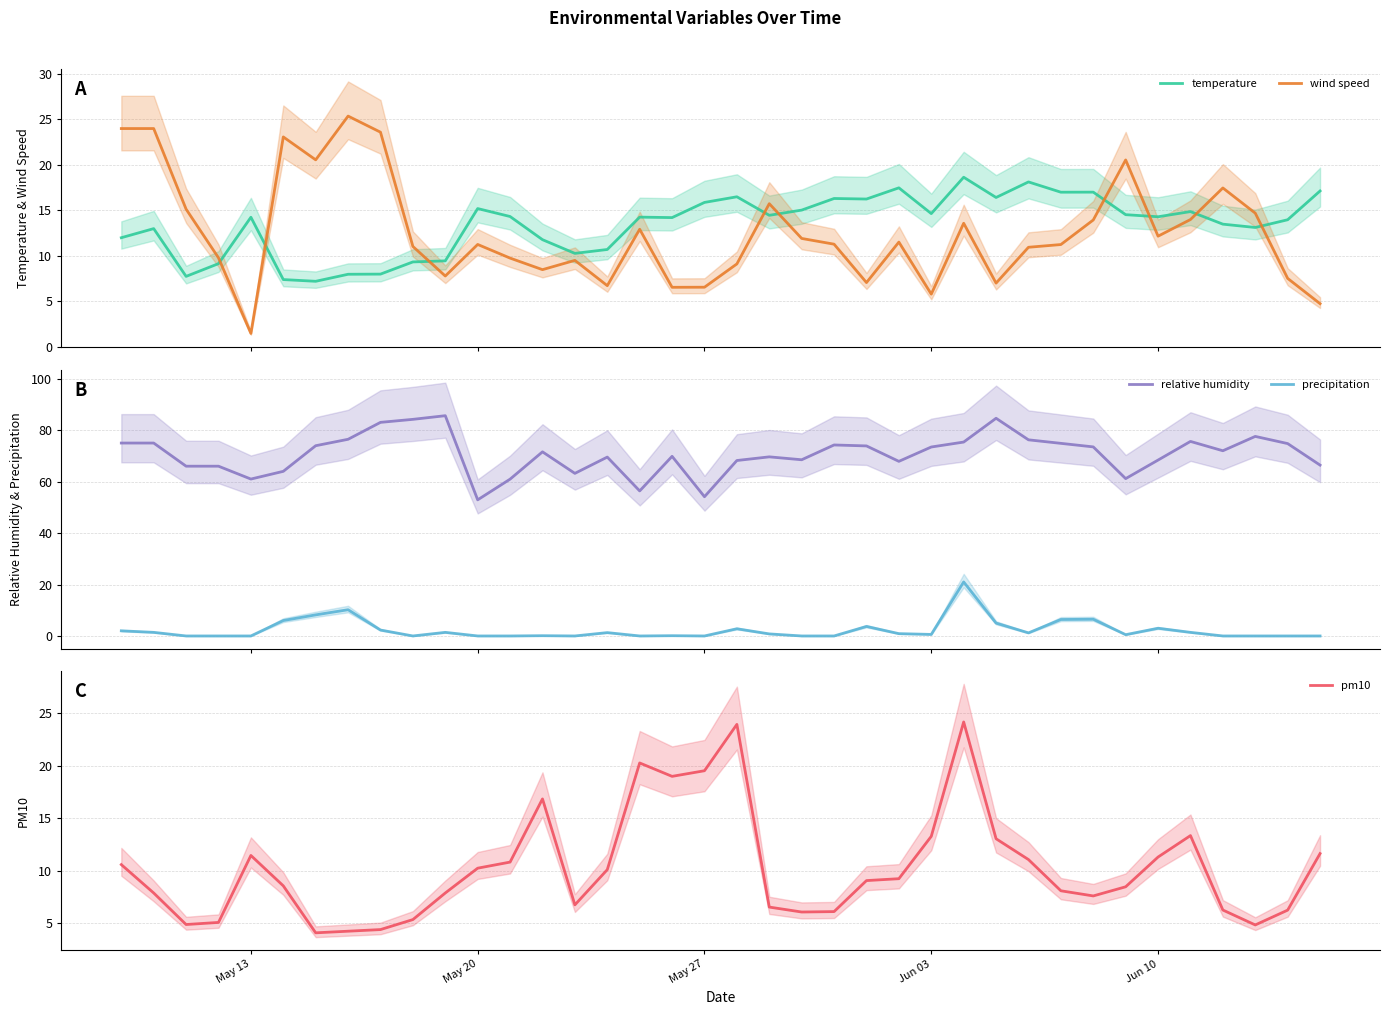

What is the highest value of the temperature series?

18.6